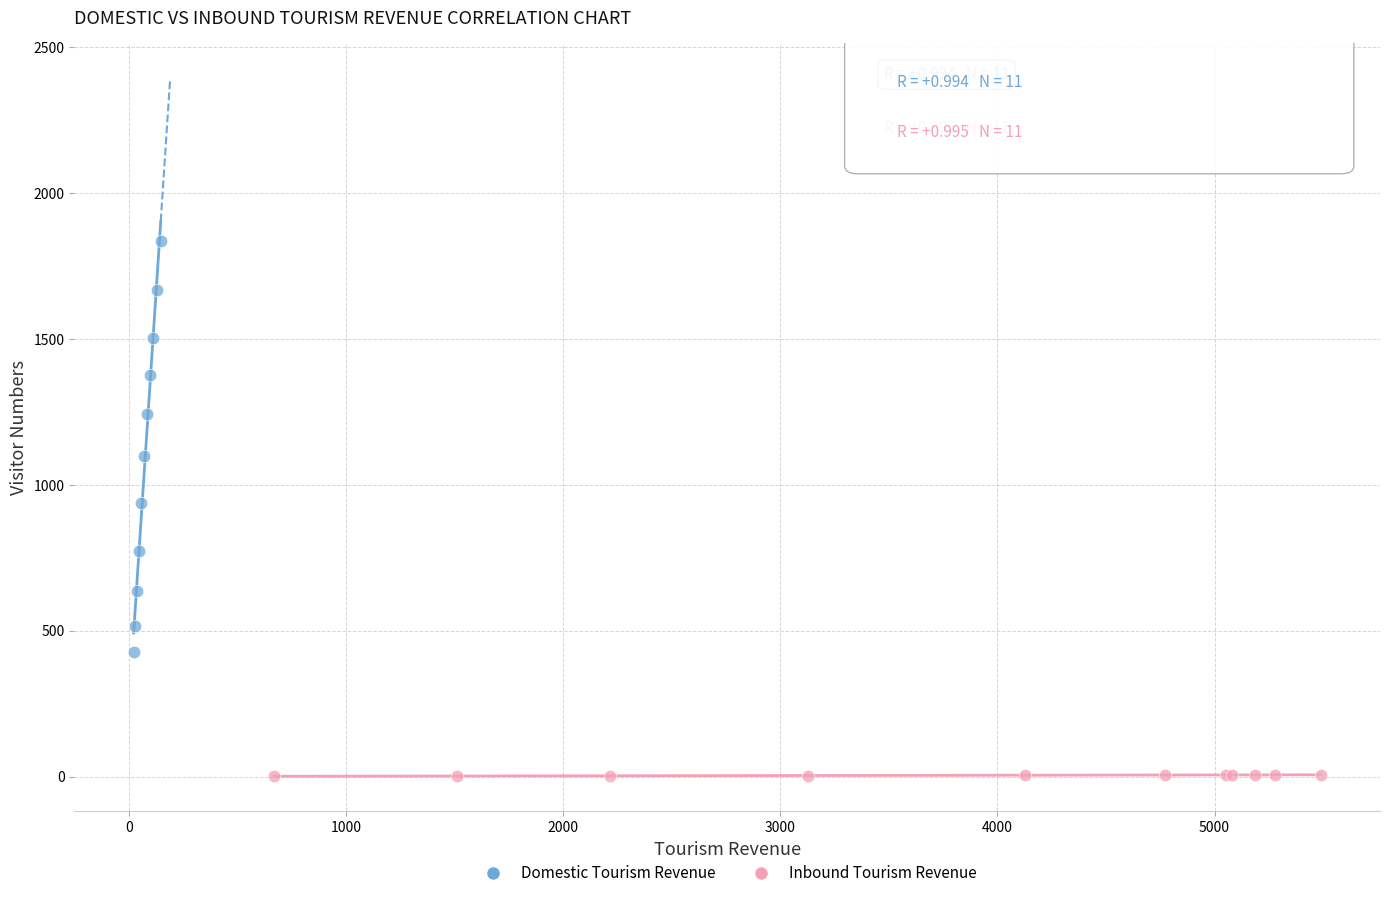

Which series has the largest Y range (max minus min)?

Domestic Tourism Revenue